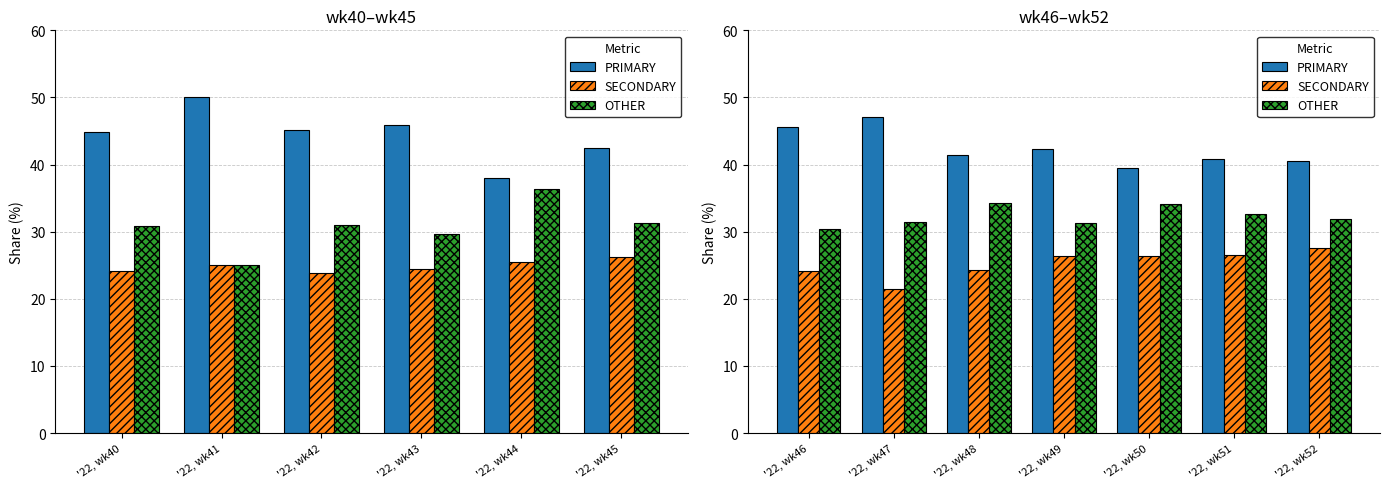

Which series has the largest total across all categories?

PRIMARY